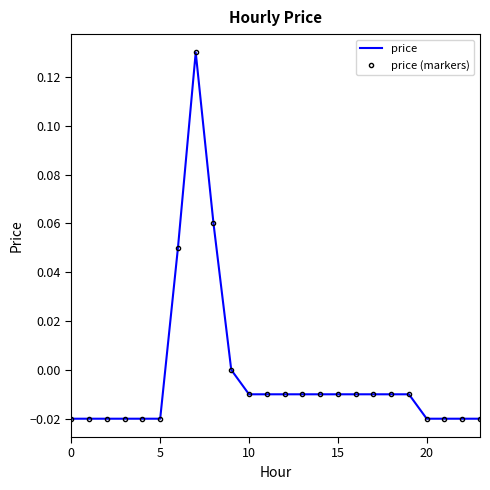

What is the difference between the maximum and minimum values in the price series?

0.1